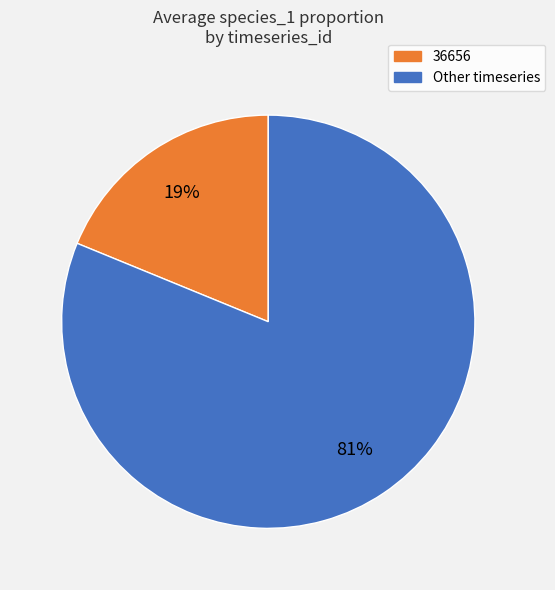

Is there any slice that represents more than half of the pie?

Yes